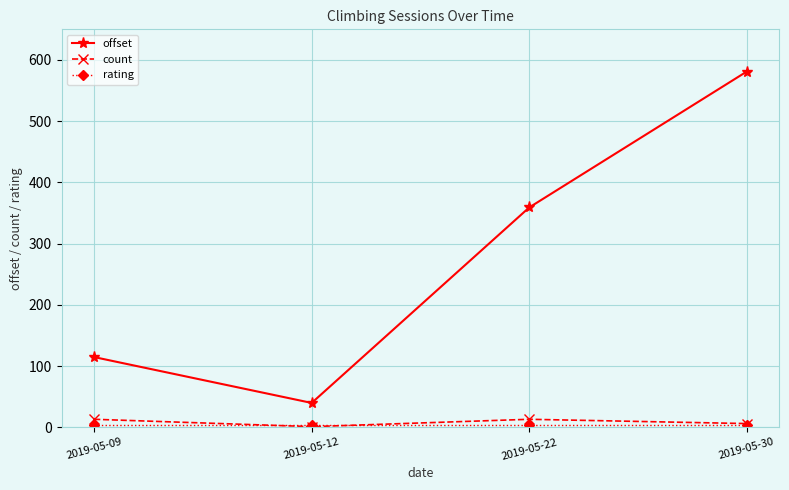

What is the difference between the maximum and minimum values in the offset series?

541.3